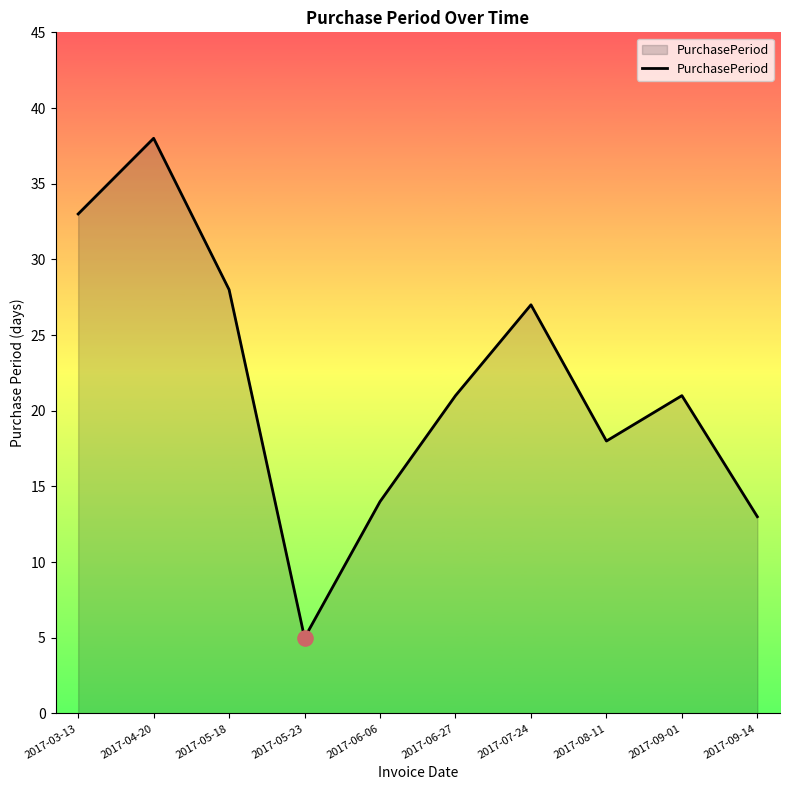

Approximately how many times larger is the value at 2017-07-24 compared to 2017-04-20?

0.7